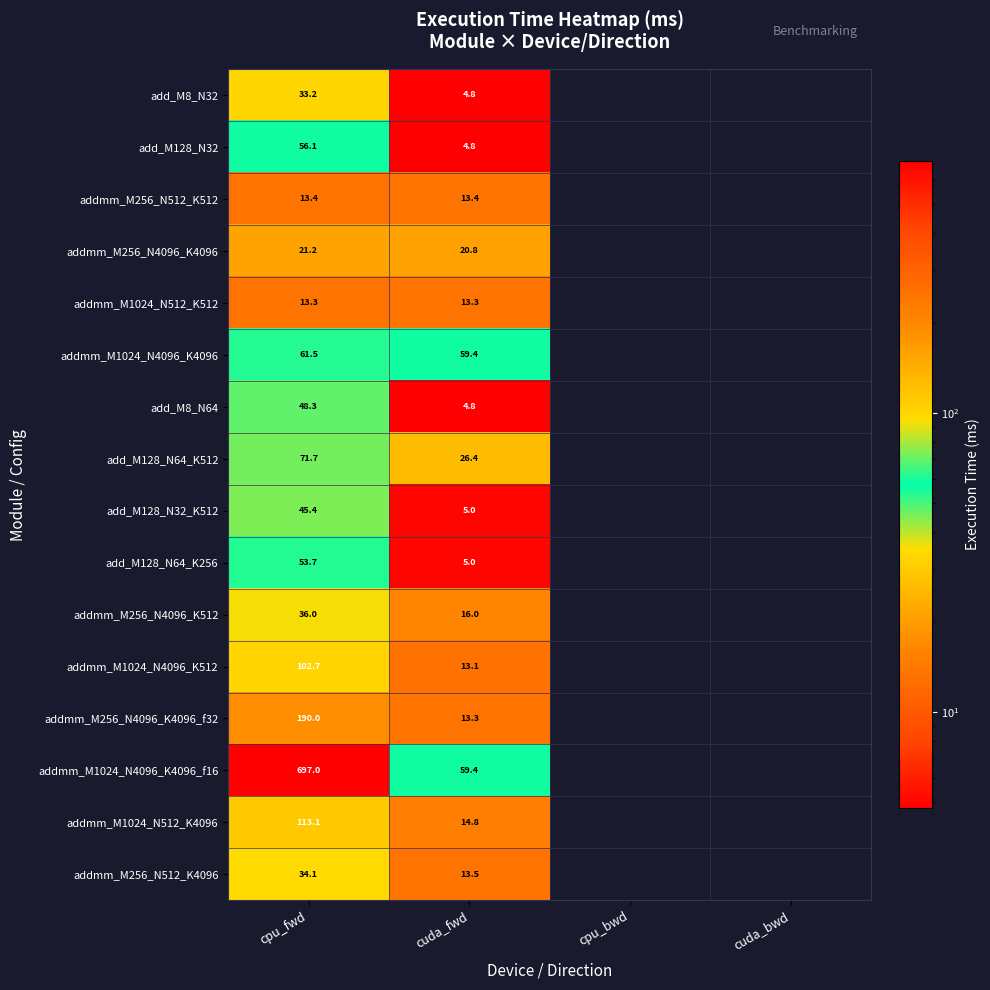

At how many categories does at least one series exceed 75?

1